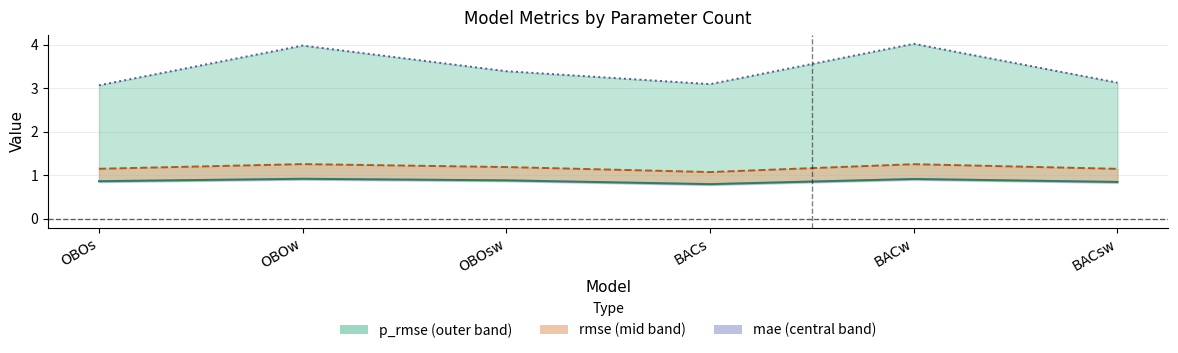

At which category does the chart reach its peak across all series?

BACw